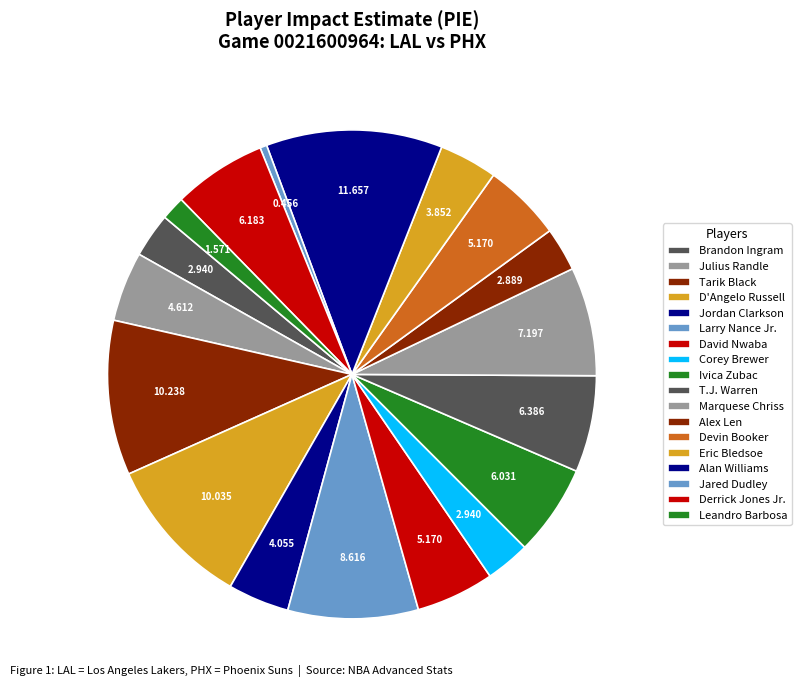

Count the number of slices in the pie.

18